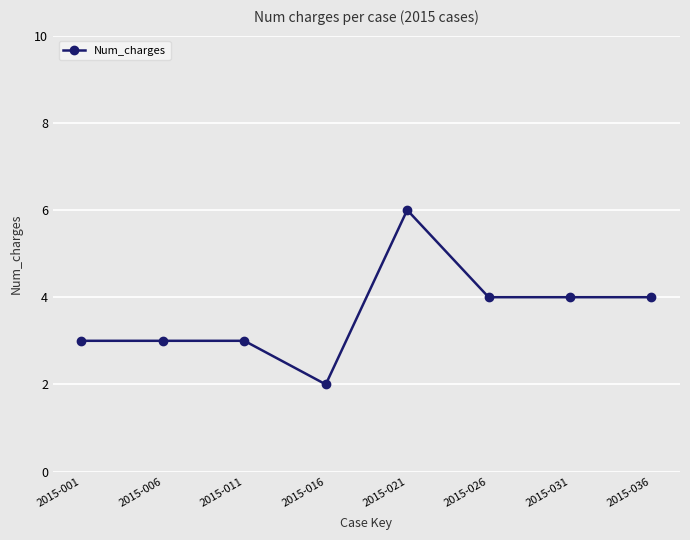

What is the greatest value displayed?

6